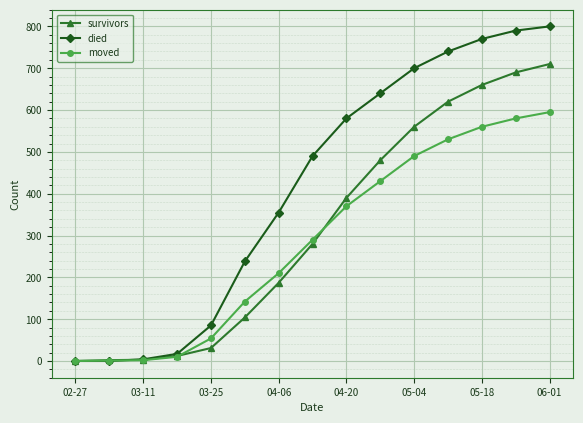

Which series has the largest total across all categories?

died